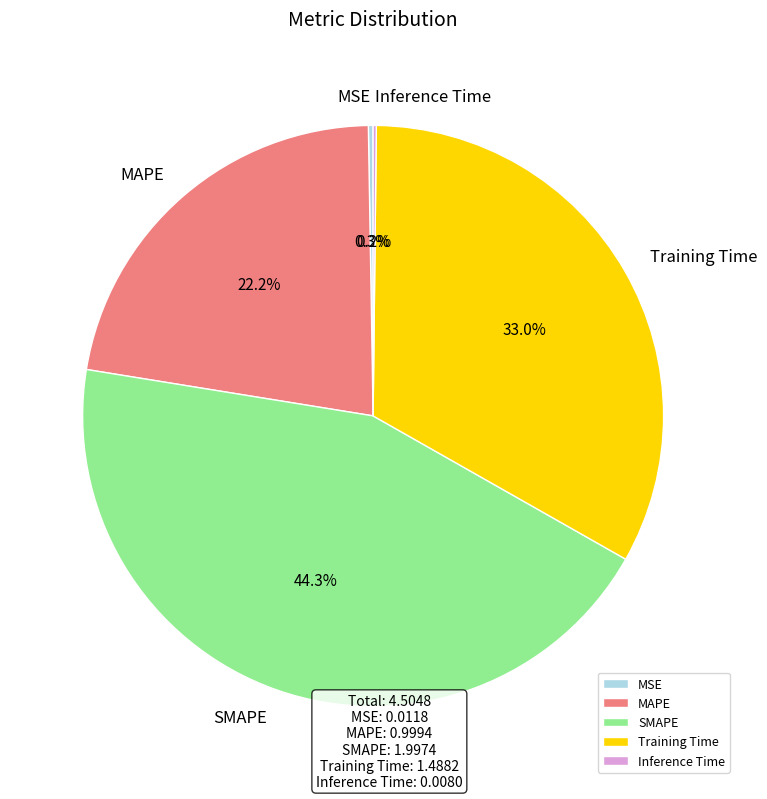

Which slice is the largest?

SMAPE